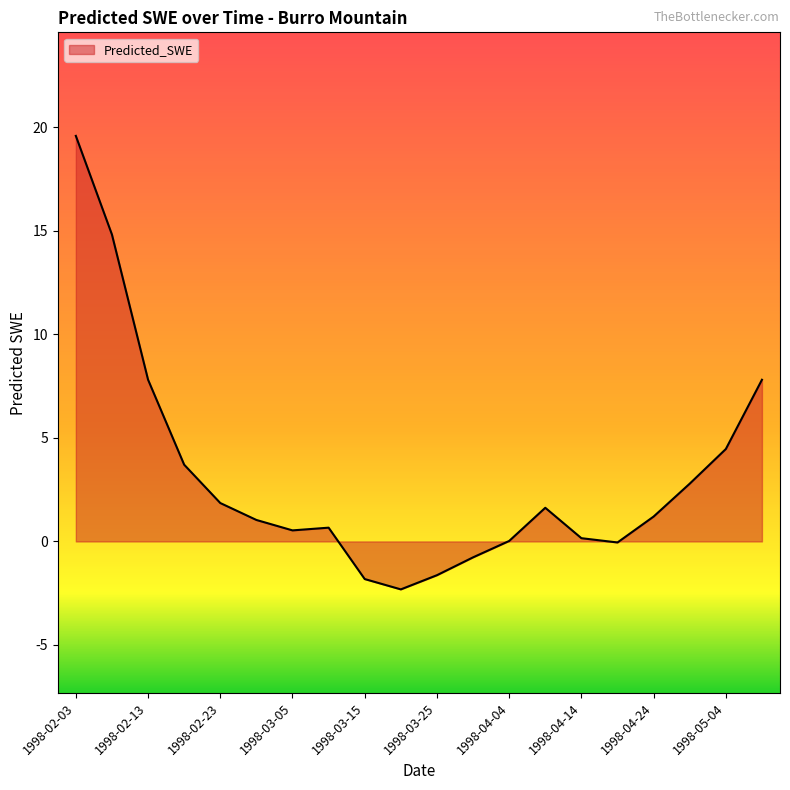

What is the smallest value displayed?

-2.3